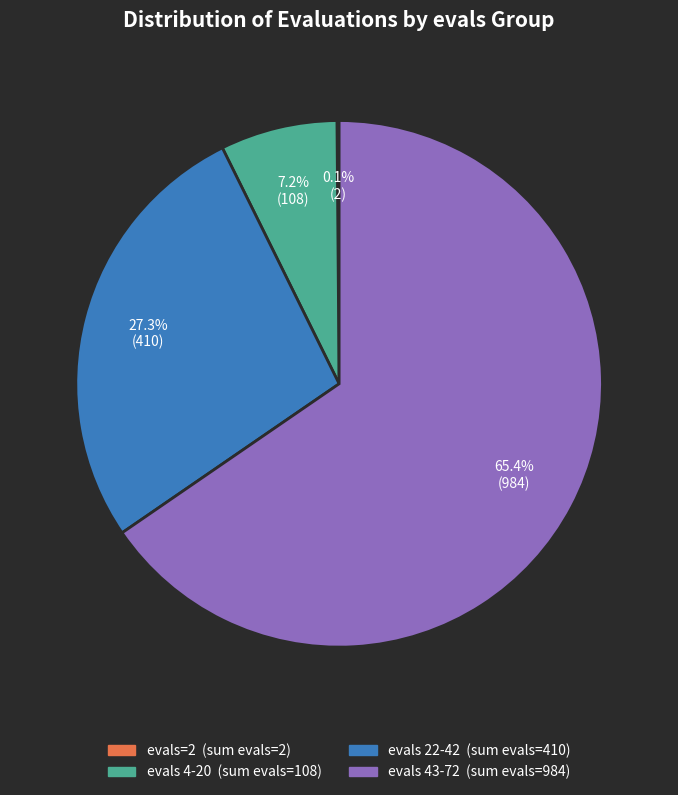

Is there any slice that represents more than half of the pie?

Yes